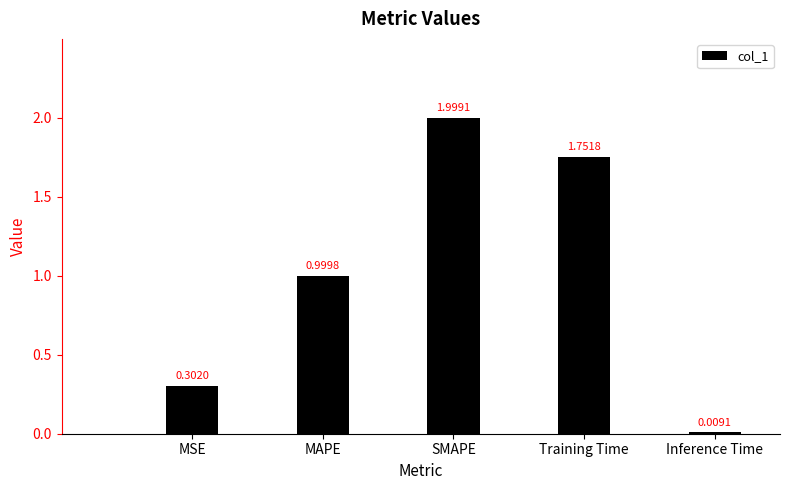

At which label is the value closest to 1?

MAPE